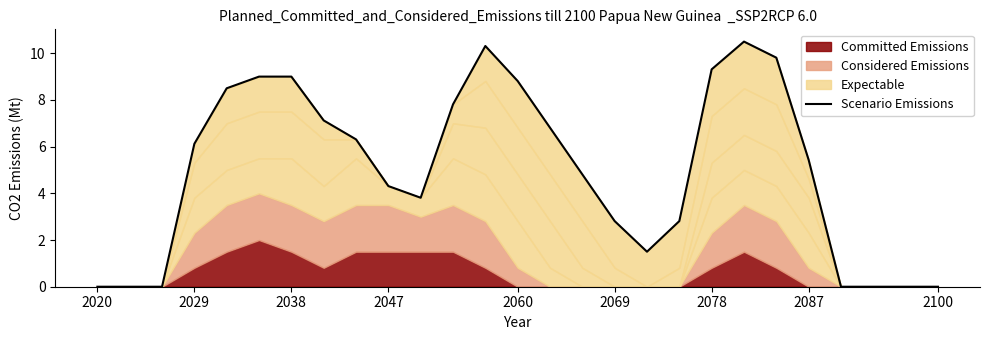

True or false: the data shows 1.4 at 15.

False